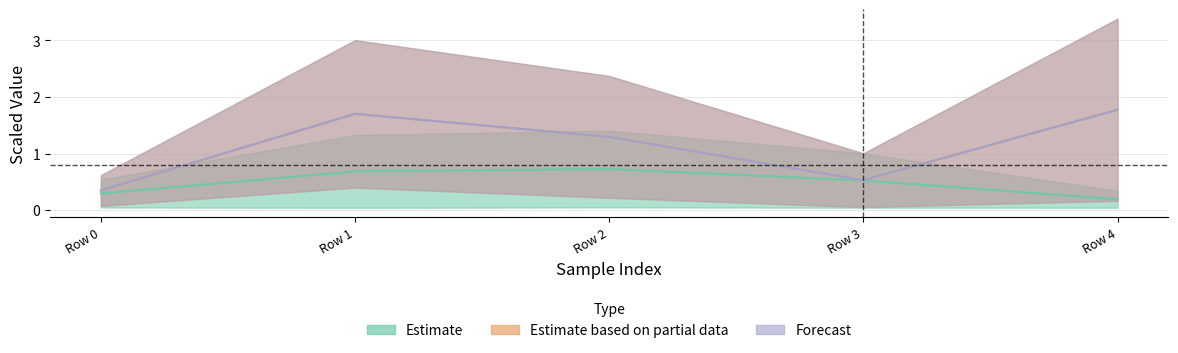

List the labels in order of col_12 value, smallest first.

Row 4, Row 0, Row 3, Row 1, Row 2